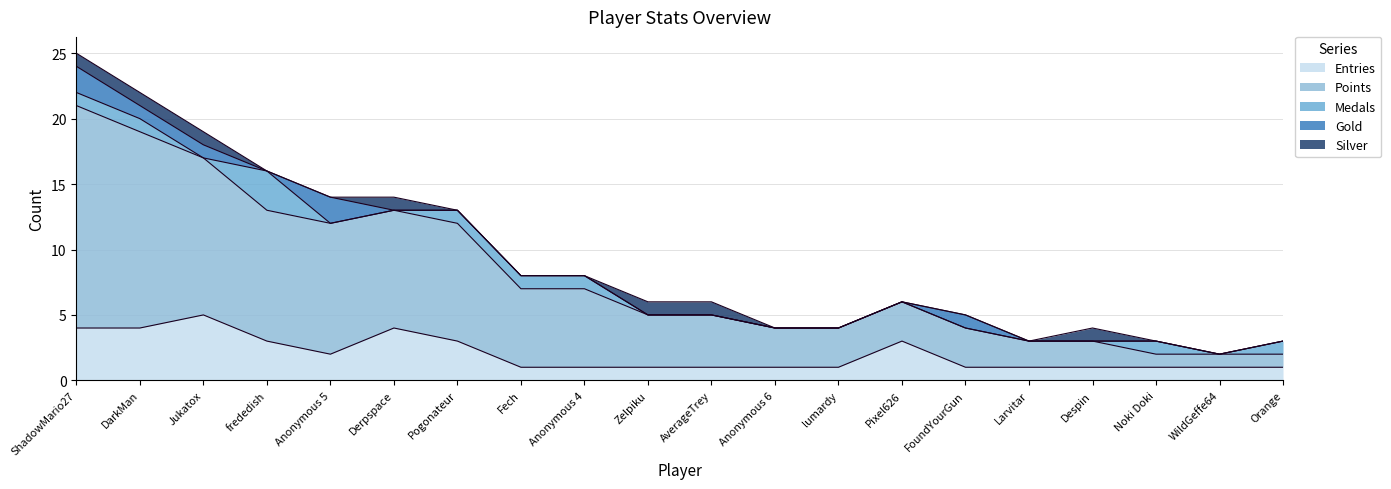

The value of Points at Despin is 2. True or false?

True